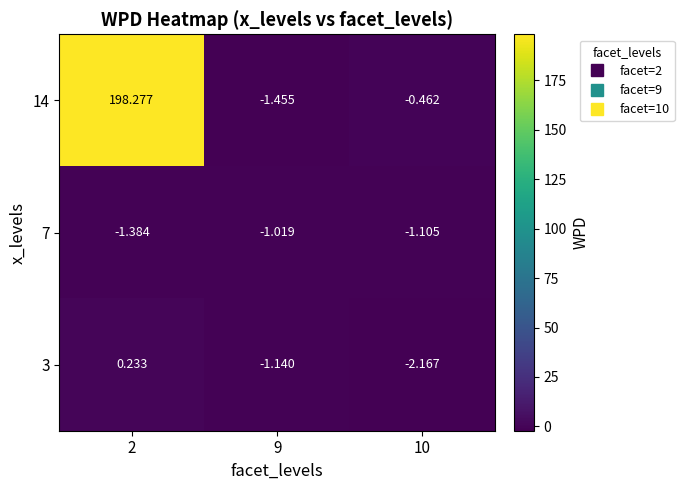

Is the value of 7 at 2 greater than the value of 14 at 9?

Yes